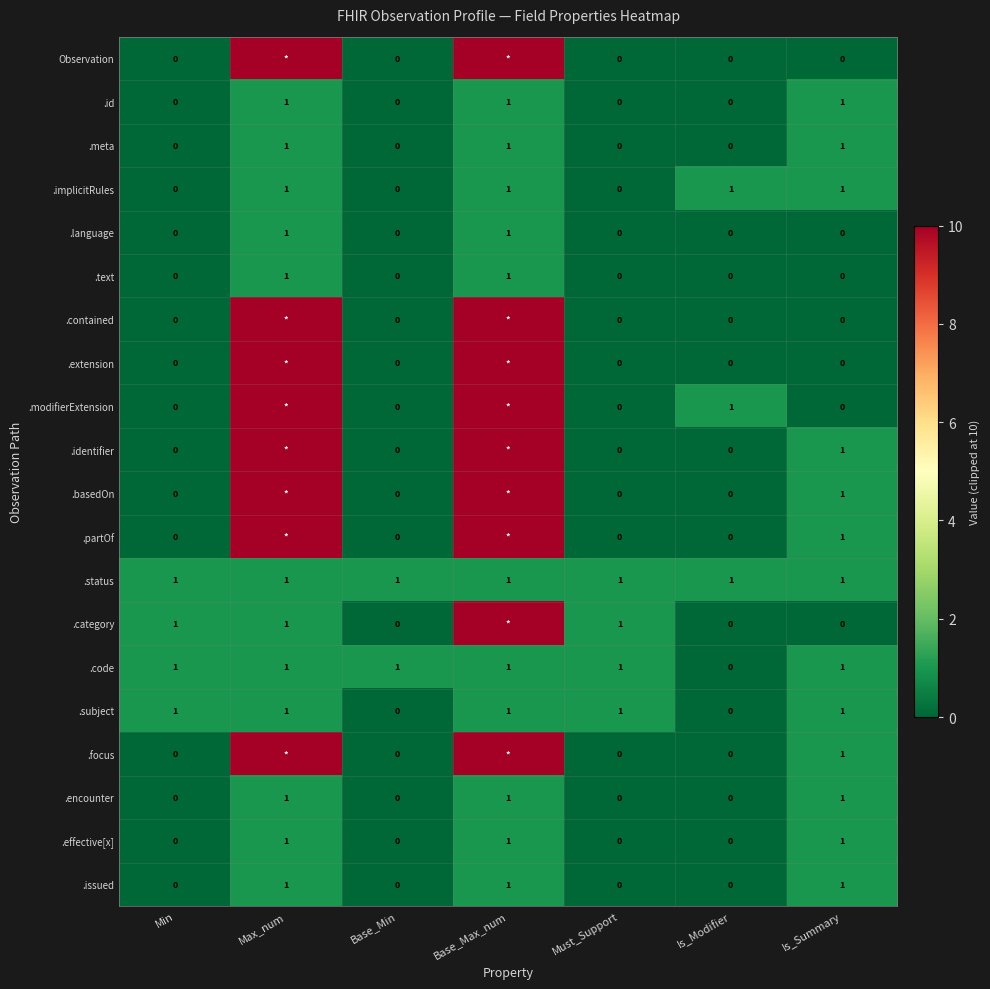

Between Is_Modifier and Is_Summary, which is larger?

Is_Modifier